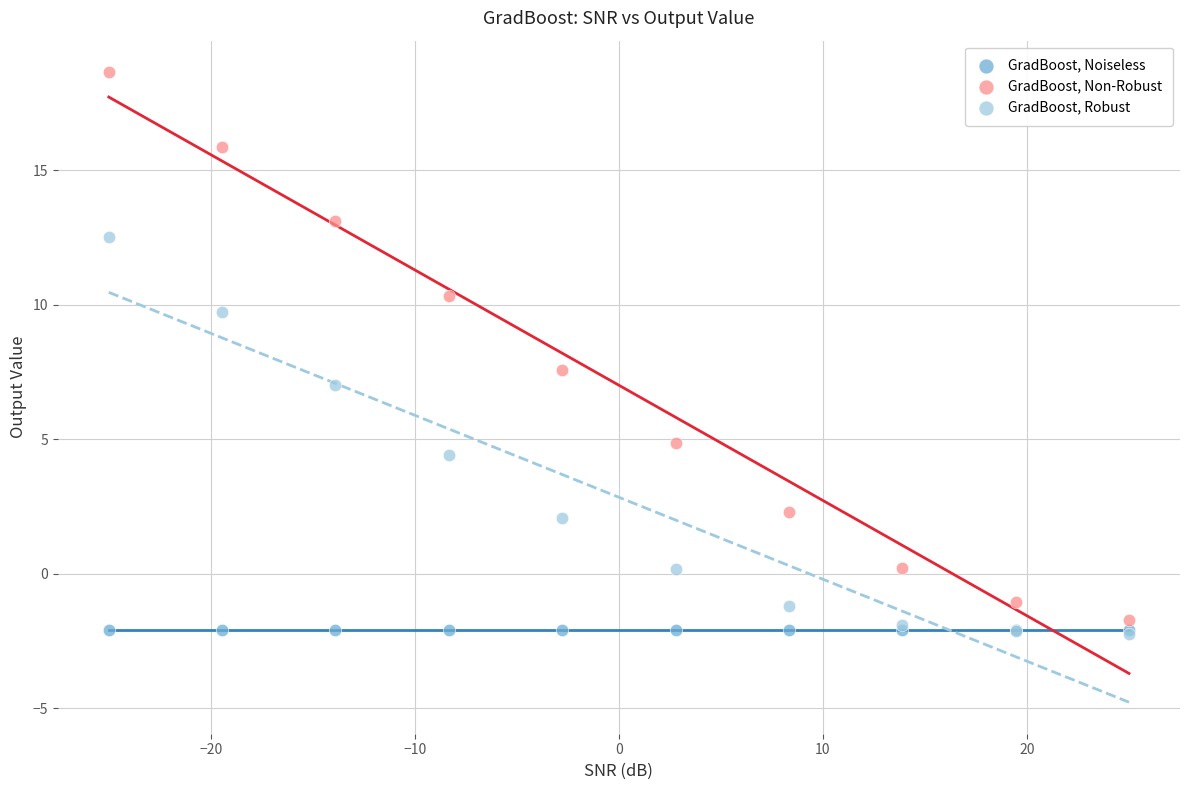

Across all series, what Y value is closest to 8?

7.6